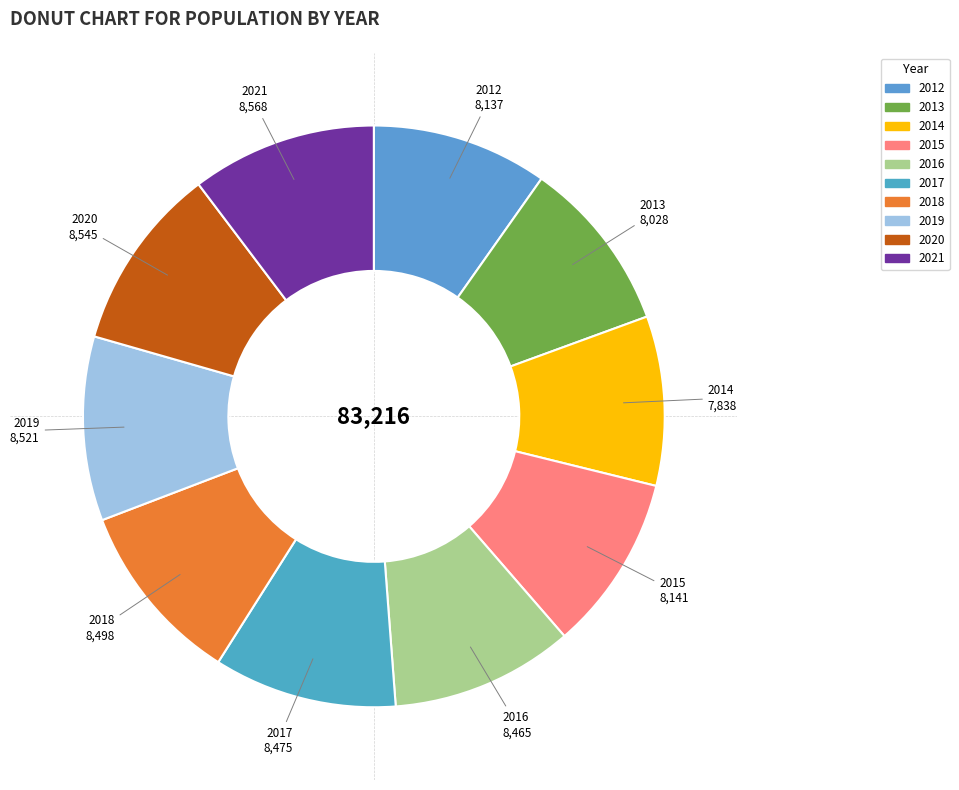

Is there any slice that represents more than half of the pie?

No